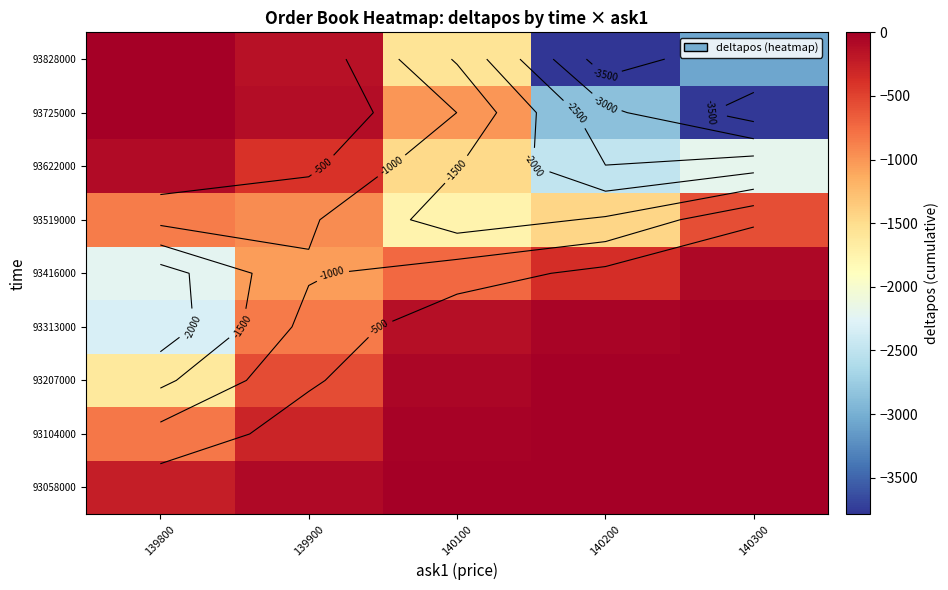

Reading left to right, extract all data points from this chart.

row_0: 139800=-239.3	139900=-82.4	140100=-7.4	140200=-0.1	140300=0.0
row_1: 139800=-826.4	139900=-284.5	140100=-25.4	140200=-0.5	140300=0.0
row_2: 139800=-1614.0	139900=-556.1	140100=-50.8	140200=-1.5	140300=-0.1
row_3: 139800=-2335.2	139900=-830.6	140100=-133.1	140200=-30.7	140300=-3.5
row_4: 139800=-2228.5	139900=-1050.0	140100=-733.5	140200=-364.6	140300=-67.4
row_5: 139800=-854.0	139900=-938.4	140100=-1757.9	140200=-1437.1	140300=-567.6
row_6: 139800=-101.8	139900=-392.3	140100=-1478.7	140200=-2492.2	140300=-2200.7
row_7: 139800=-5.8	139900=-112.1	140100=-1002.7	140200=-2868.7	140300=-3761.9
row_8: 139800=-3.0	139900=-146.3	140100=-1554.0	140200=-3786.9	140300=-3068.8